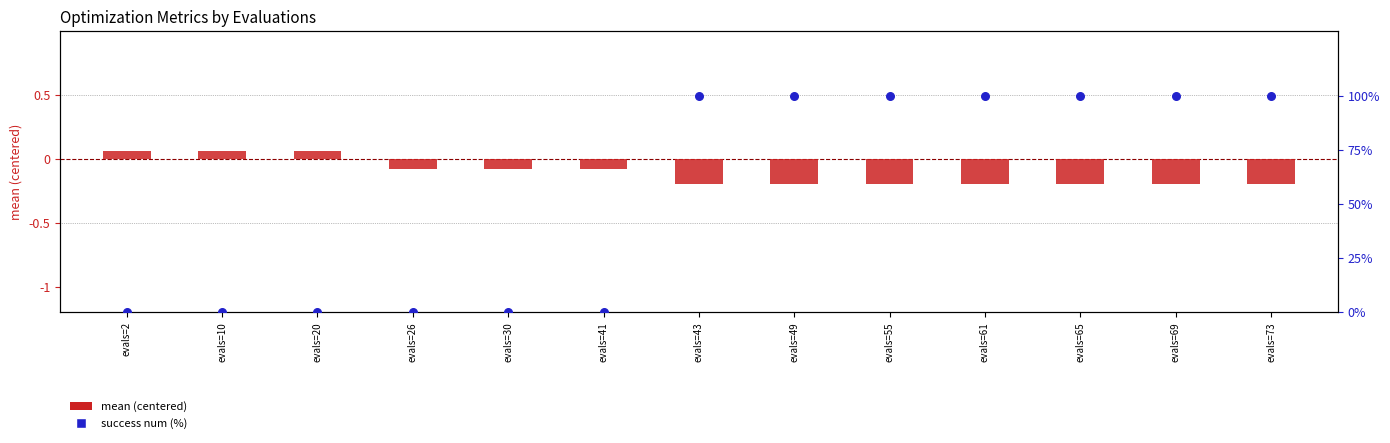

What is the total value across all series at evals=43?

99.8